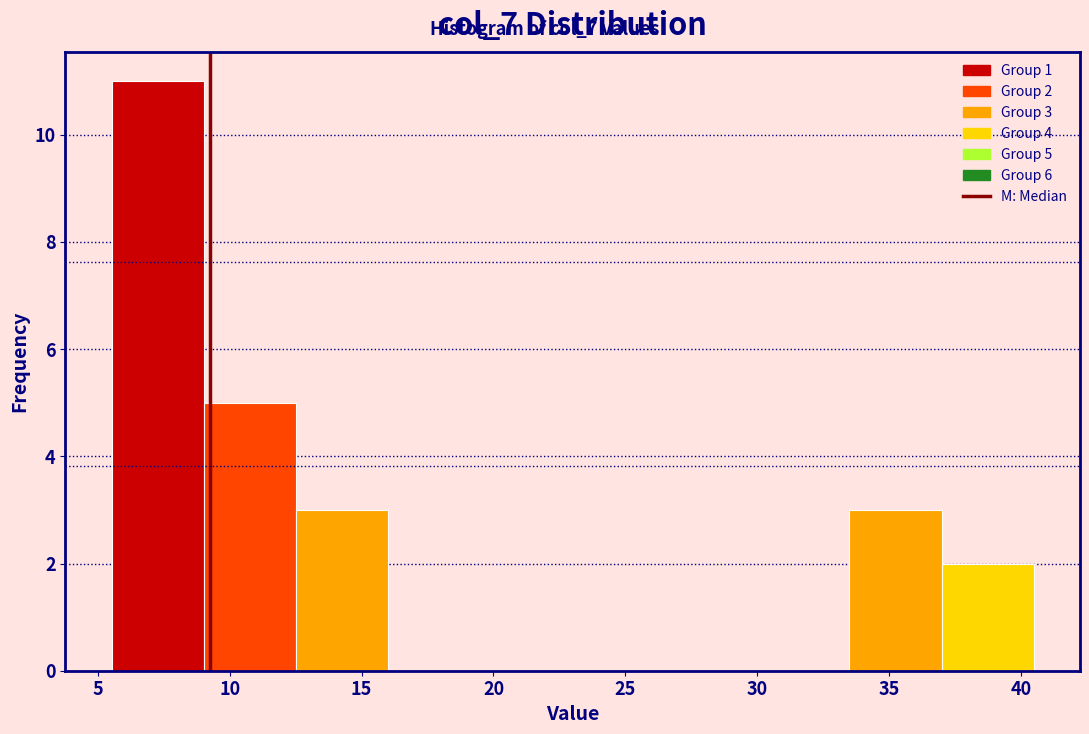

Which range on the x-axis has the tallest bar?

5.5 to 9.0